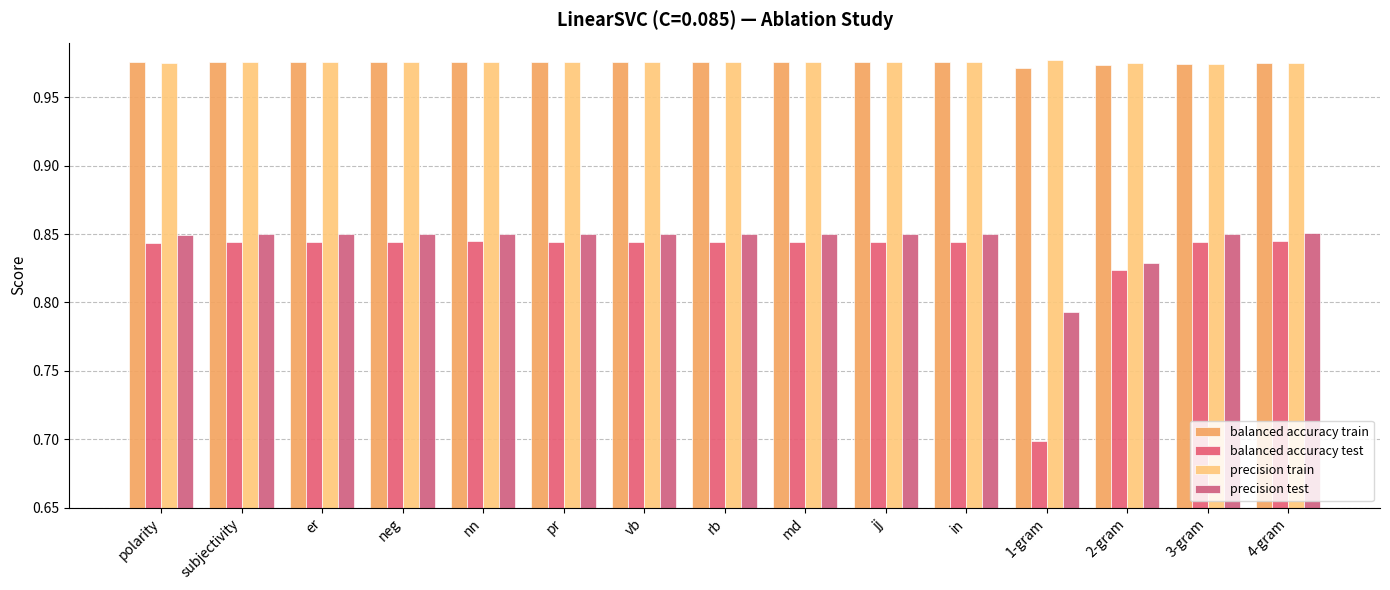

Reading left to right, extract all data points from this chart.

balanced accuracy train: 1.0	1.0	1.0	1.0	1.0	1.0	1.0	1.0	1.0	1.0	1.0	1.0	1.0	1.0	1.0
balanced accuracy test: 0.8	0.8	0.8	0.8	0.8	0.8	0.8	0.8	0.8	0.8	0.8	0.7	0.8	0.8	0.8
precision train: 1.0	1.0	1.0	1.0	1.0	1.0	1.0	1.0	1.0	1.0	1.0	1.0	1.0	1.0	1.0
precision test: 0.8	0.8	0.8	0.8	0.9	0.8	0.8	0.8	0.8	0.8	0.9	0.8	0.8	0.8	0.9